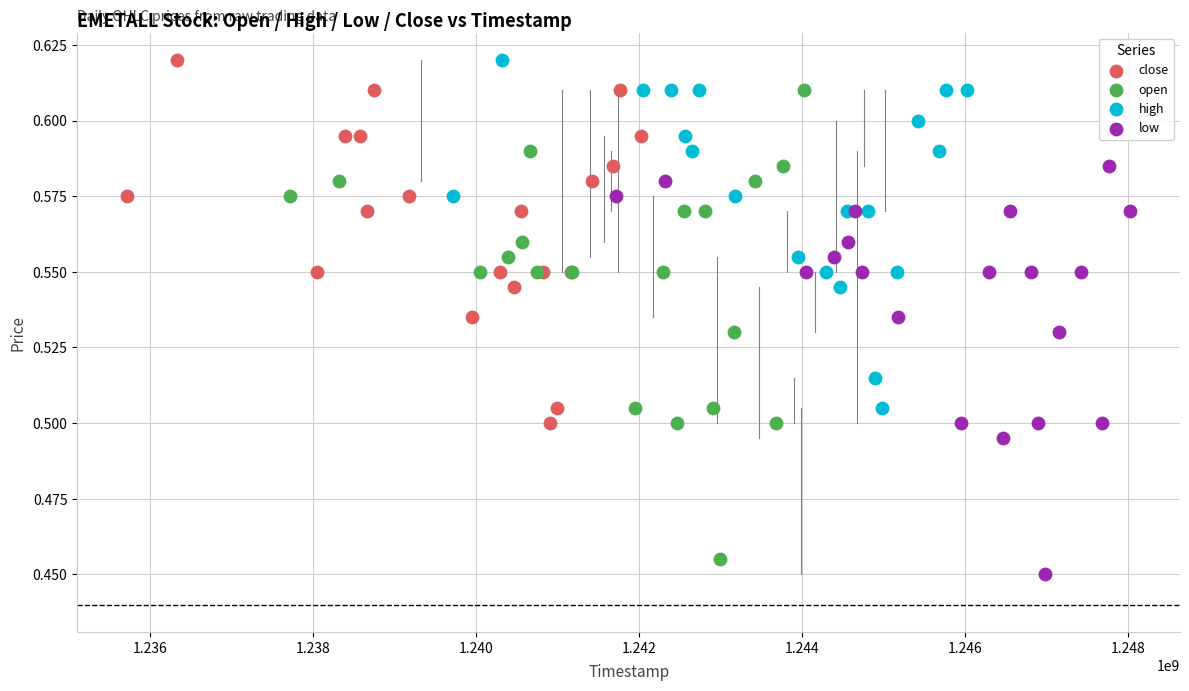

What are all the series names shown in the legend?

close, open, high, low